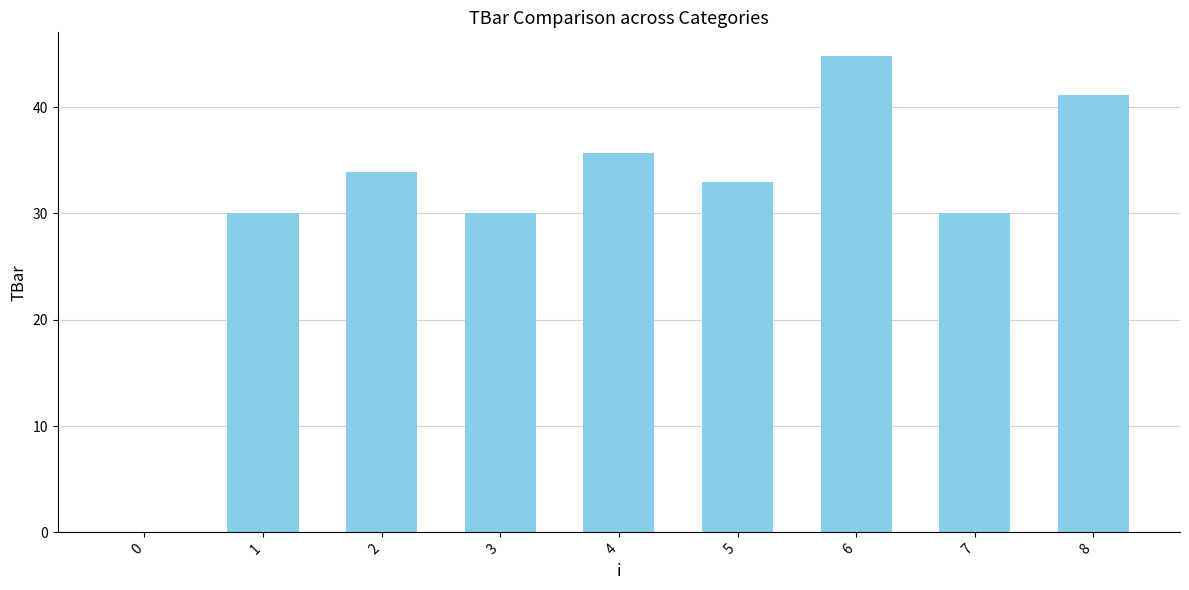

What is the sum of the values at 8 and 1?

71.1